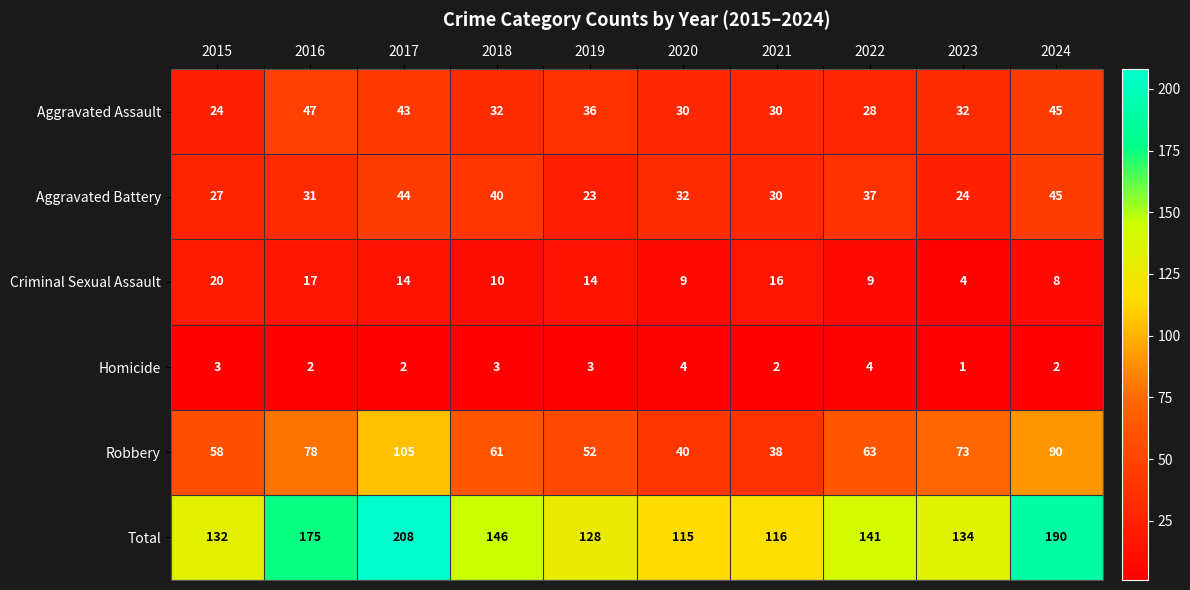

The value of Aggravated Battery at 2024 is 25. True or false?

False